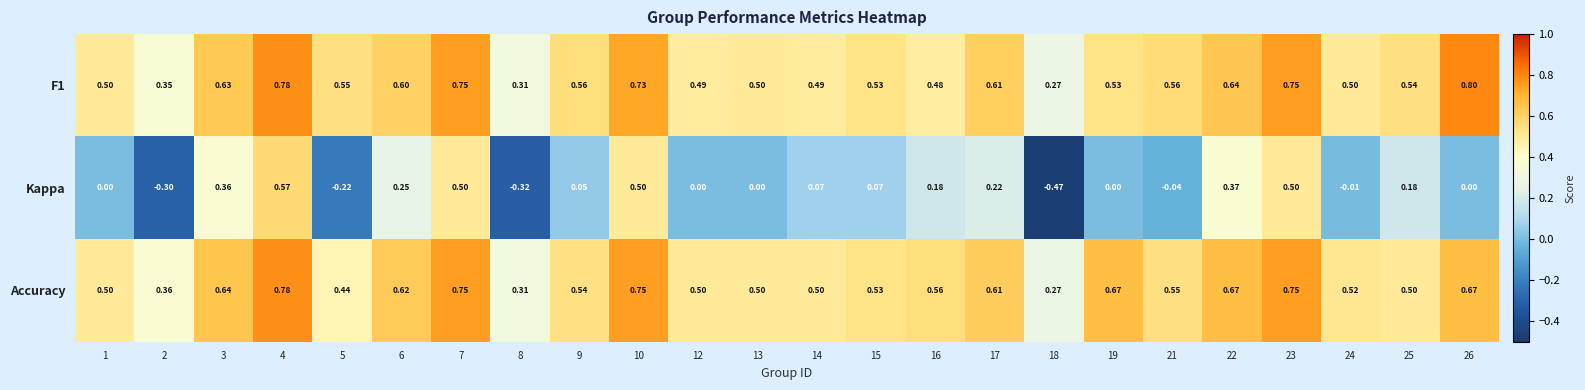

Which series has the largest range (max minus min)?

Kappa